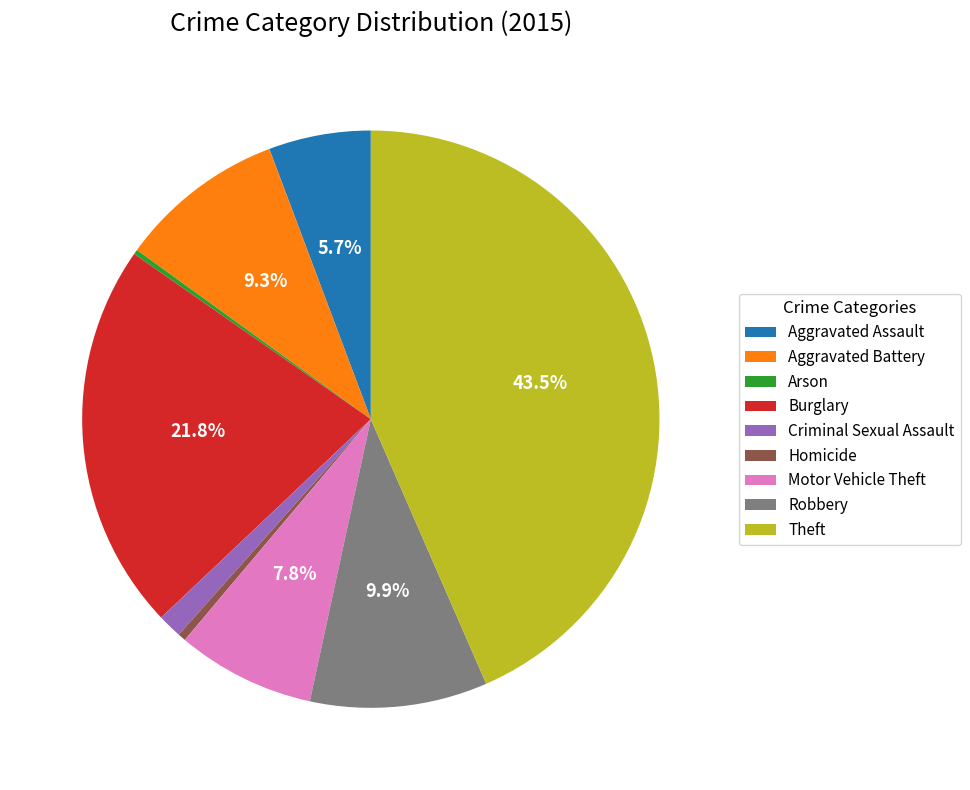

Is there any slice that represents more than half of the pie?

No